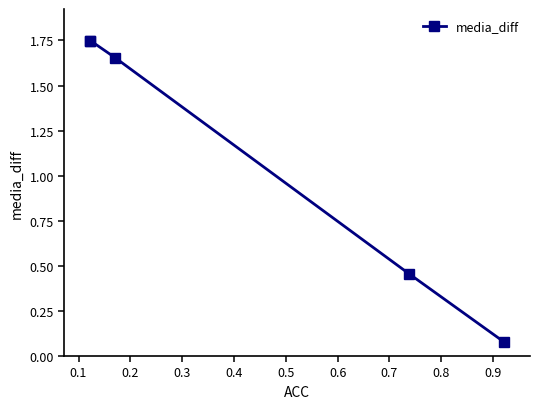

What is the difference between the maximum and minimum values?

1.7